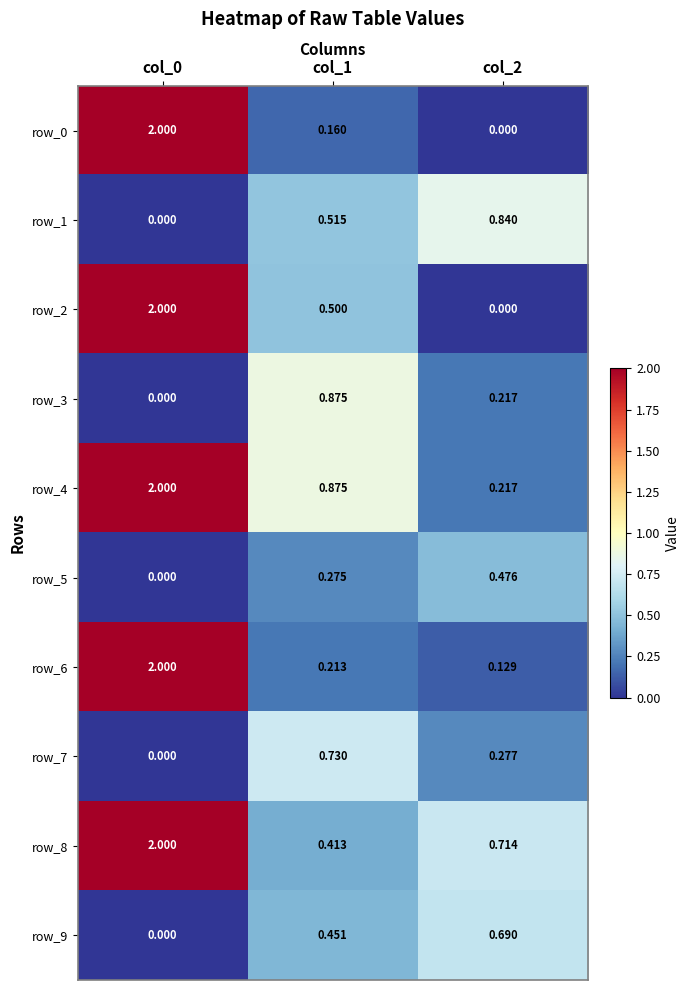

Reading left to right, extract all data points from this chart.

row_0: 2.0	0.2	0.0
row_1: 0.0	0.5	0.8
row_2: 2.0	0.5	0.0
row_3: 0.0	0.9	0.2
row_4: 2.0	0.9	0.2
row_5: 0.0	0.3	0.5
row_6: 2.0	0.2	0.1
row_7: 0.0	0.7	0.3
row_8: 2.0	0.4	0.7
row_9: 0.0	0.5	0.7